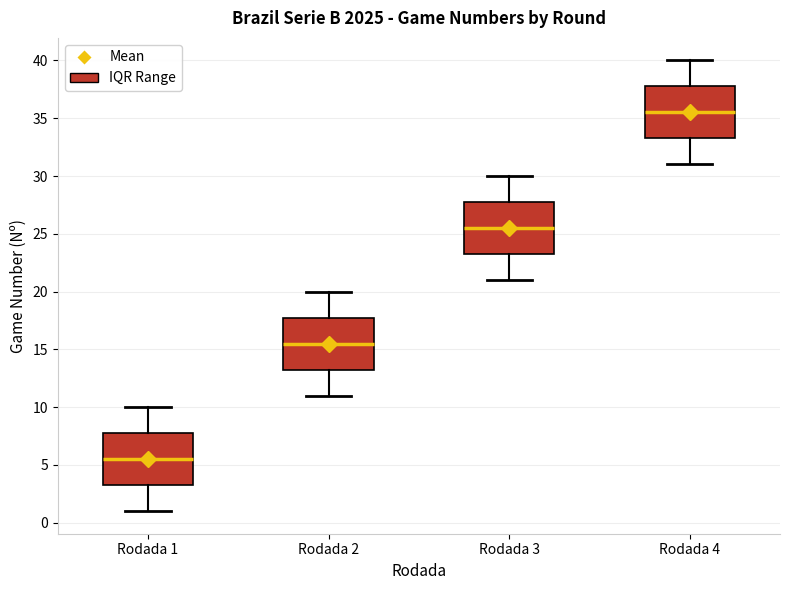

Reading left to right, transcribe this box plot: for each box, give where its median line is, the range the box spans, and where its two whiskers end, as read against the y-axis. The values are not printed on the chart, so give them approximately, as read against the axis.

Rodada 1: median 5.5, box 3.5 to 8.0, whiskers 1.0 to 10.0
Rodada 2: median 15.5, box 13.5 to 18.0, whiskers 11.0 to 20.0
Rodada 3: median 25.5, box 23.5 to 28.0, whiskers 21.0 to 30.0
Rodada 4: median 35.5, box 33.5 to 38.0, whiskers 31.0 to 40.0